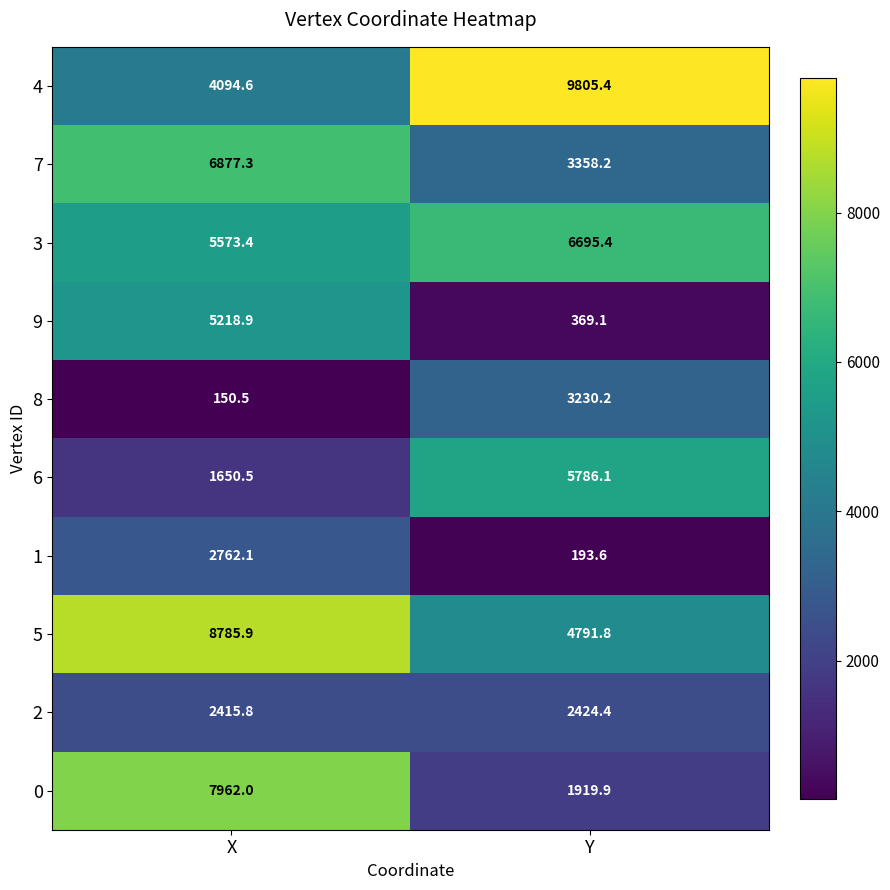

At which label is 5 closest to 6788?

Y